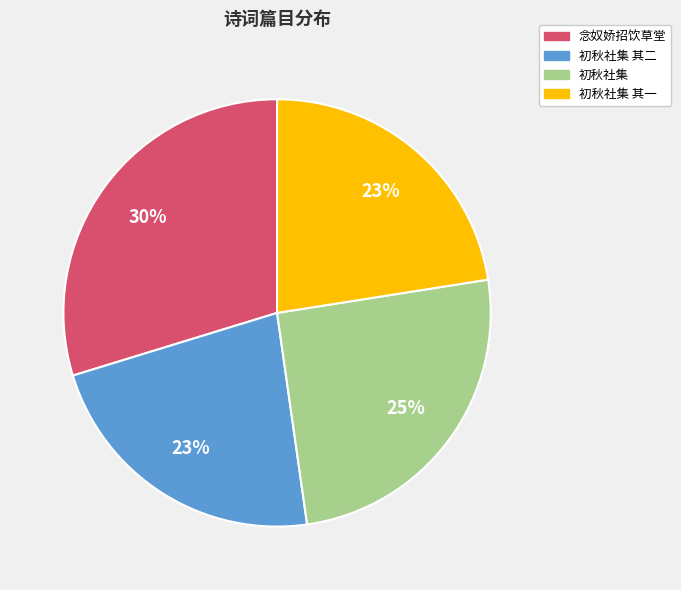

Is there any slice that represents more than half of the pie?

No